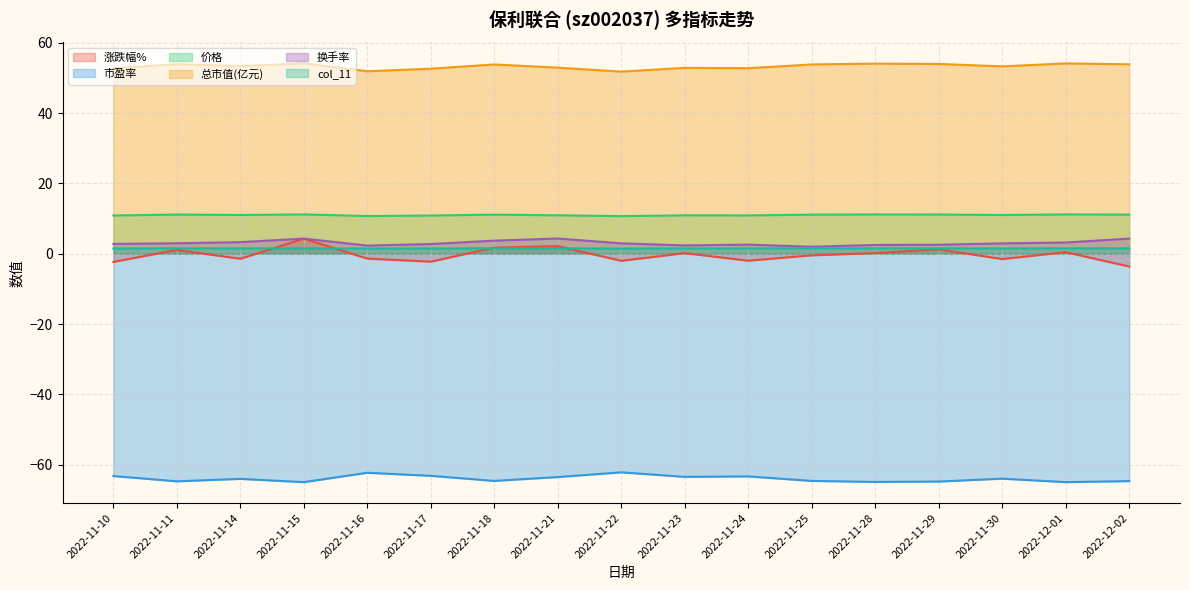

Rank the series at 2022-11-14 from highest to lowest value.

总市值(亿元), 价格, 换手率, col_11, 涨跌幅%, 市盈率